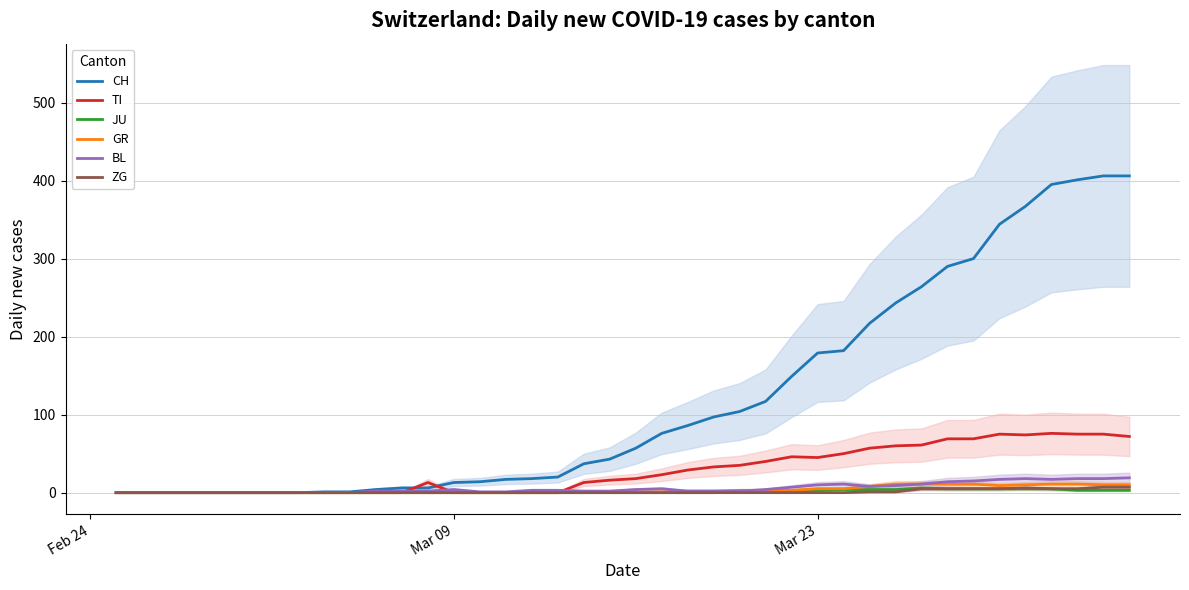

What is the difference between the maximum and minimum values in the JU series?

6